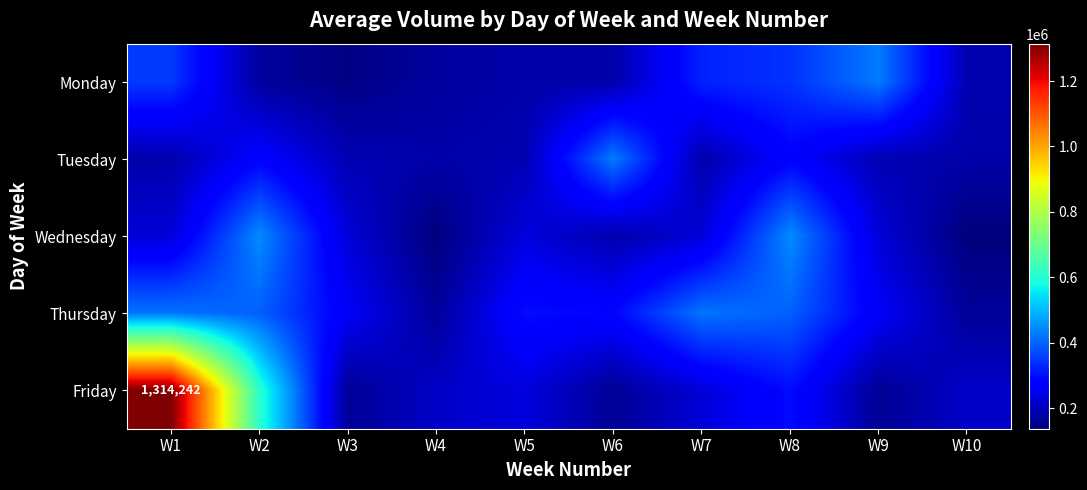

At which category is the sum across all series the highest?

W1